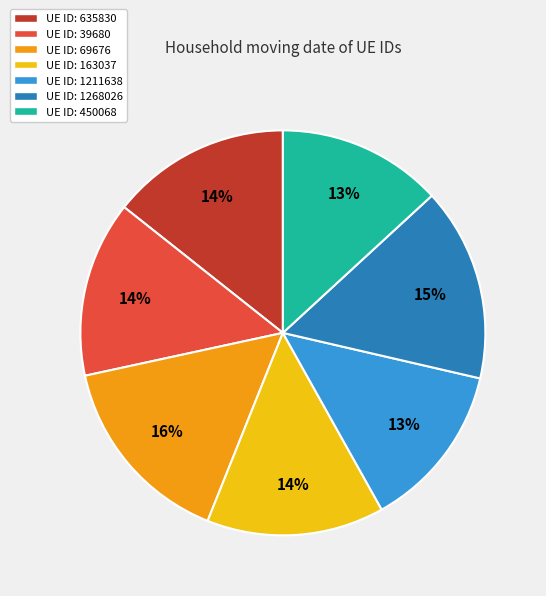

Is it true that UE ID: 69676 is 7% of the pie?

False